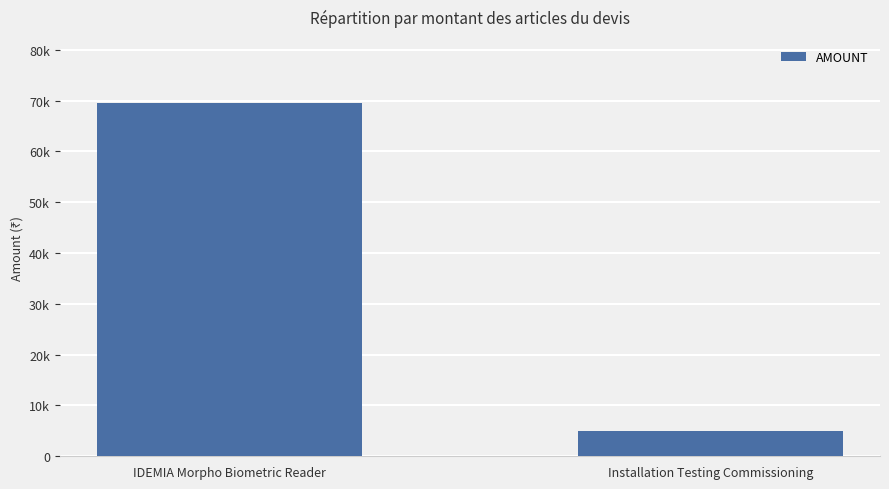

Reading left to right, list all the values displayed in this chart.

IDEMIA Morpho Biometric Reader=69600	Installation Testing Commissioning=5000